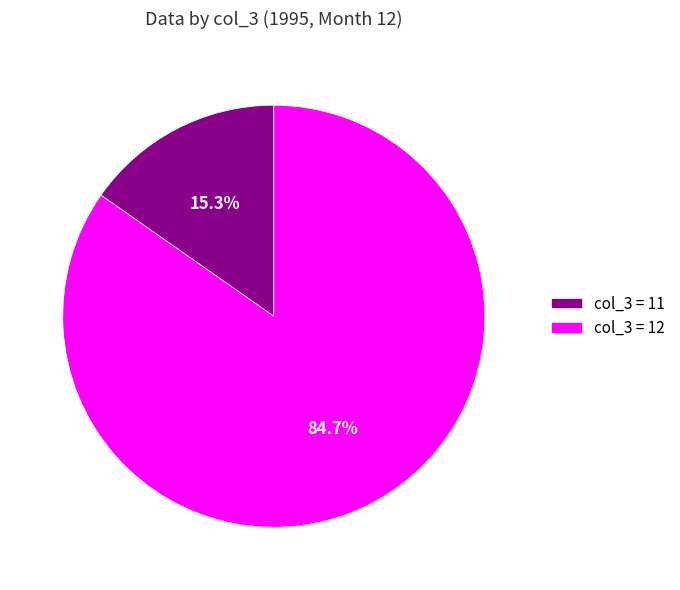

What is the largest slice in the pie chart?

col_3 = 12